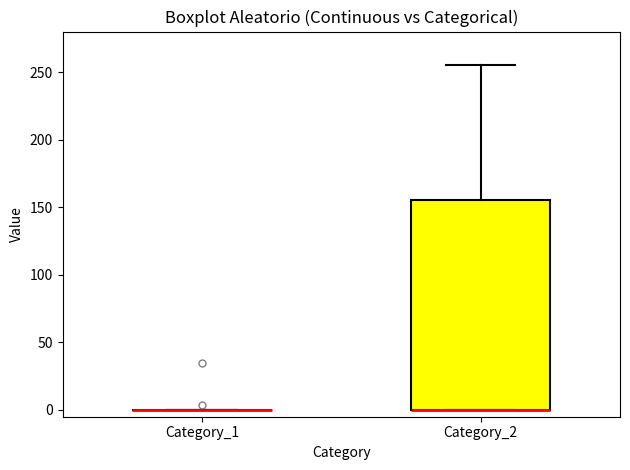

Comparing the boxes themselves (not the whiskers), which one is the tallest?

Category_2